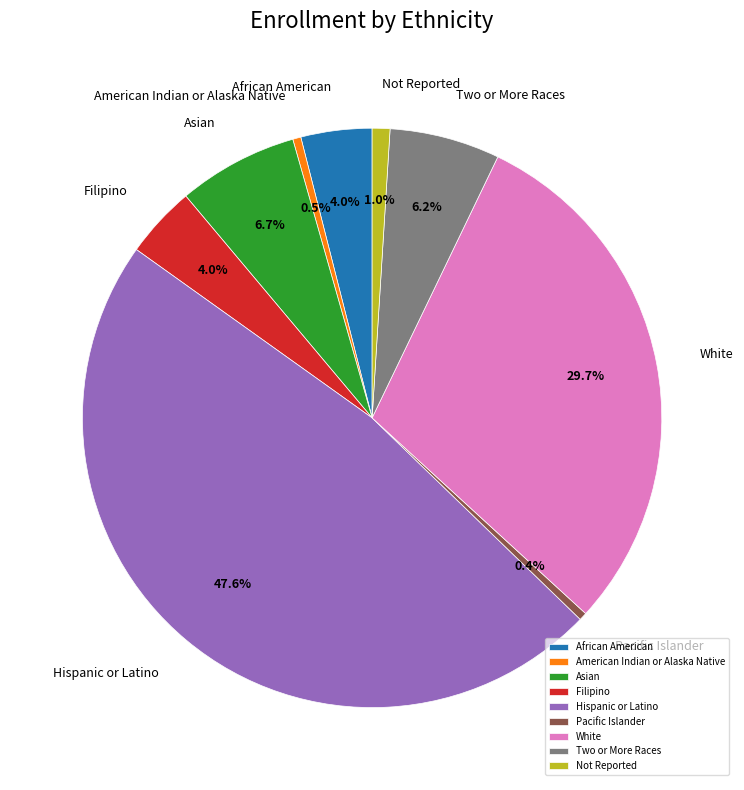

Which category has the biggest portion of the pie?

Hispanic or Latino